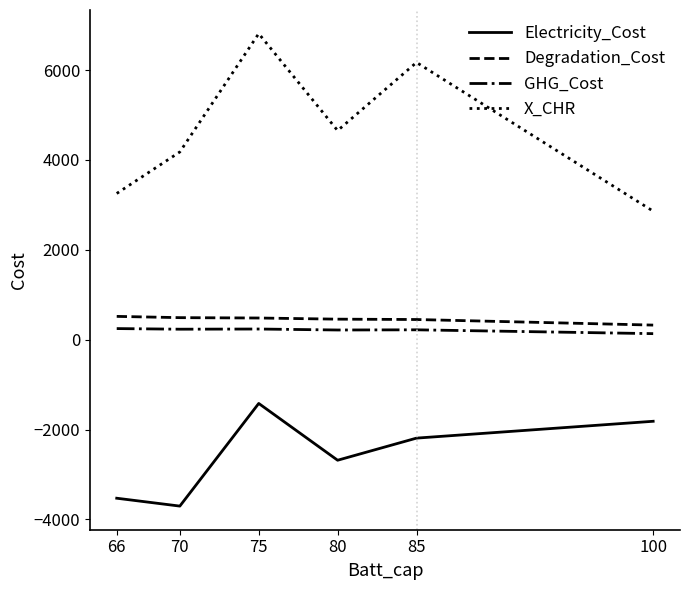

How many lines are shown in the chart?

4